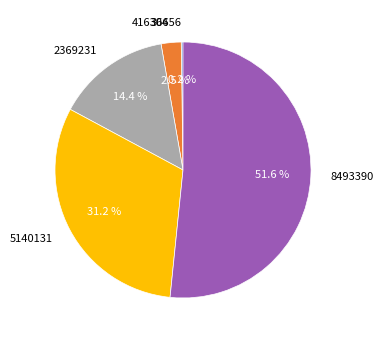

Between 8493390 and 5140131, which is larger?

8493390